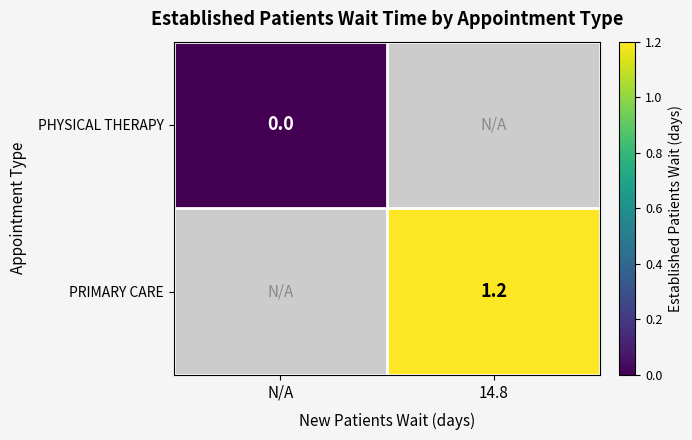

Which label corresponds to the smallest value in the chart?

N/A